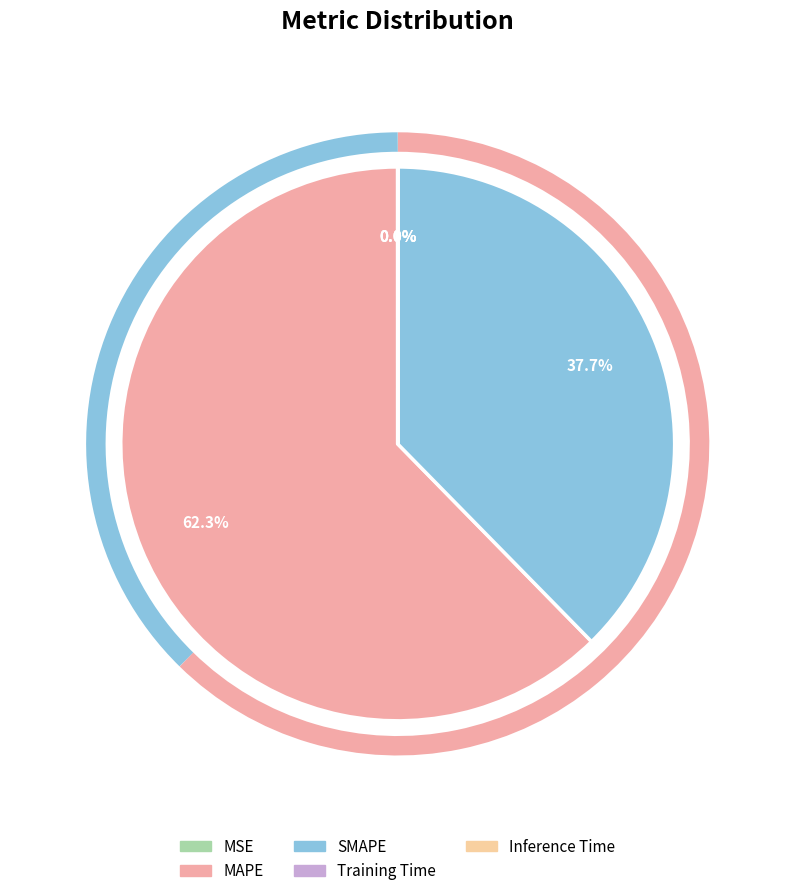

Which category has the biggest portion of the pie?

MAPE